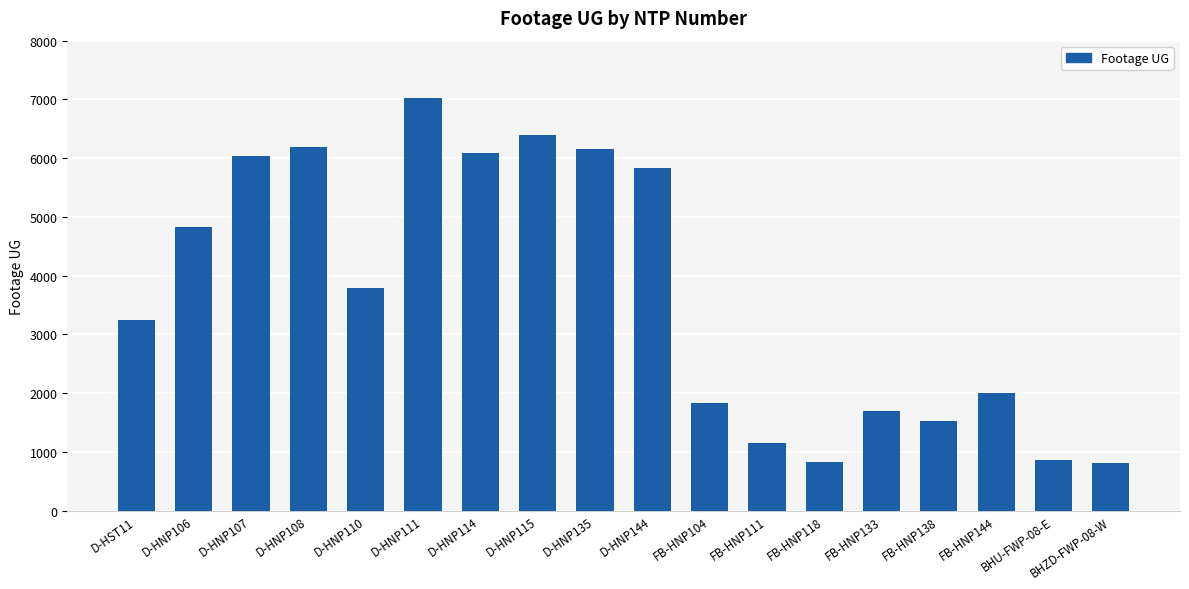

Which has a higher value, FB-HNP118 or D-HNP108?

D-HNP108